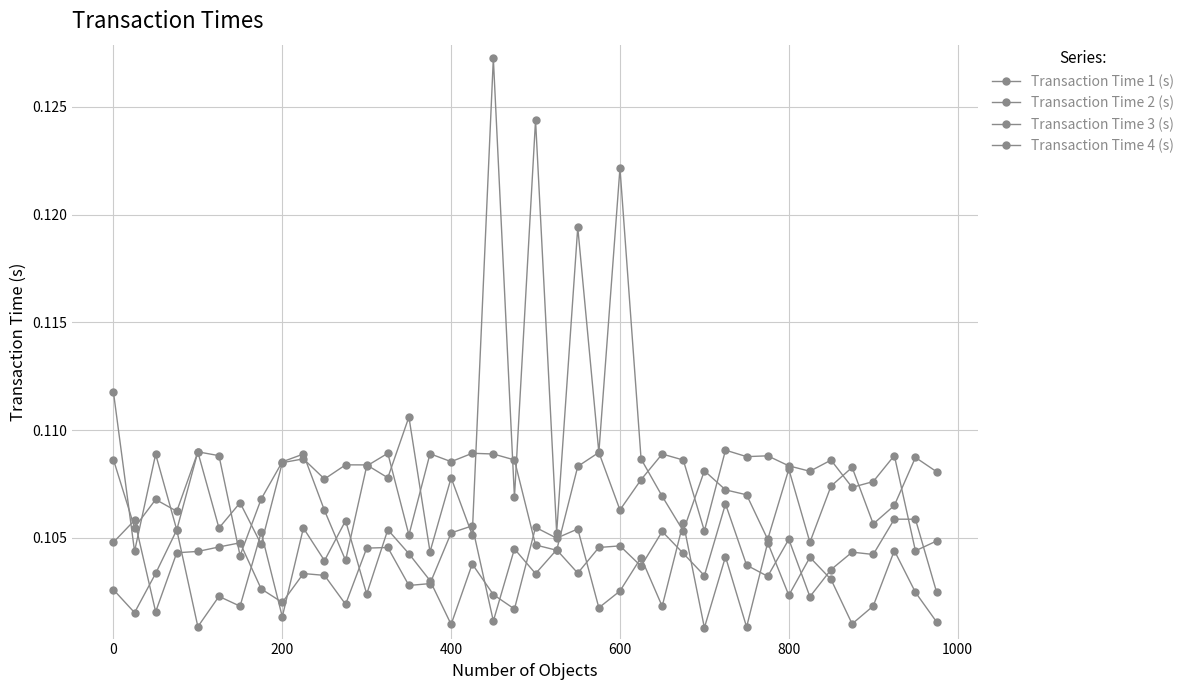

Is this an area chart (filled region under the line)?

No